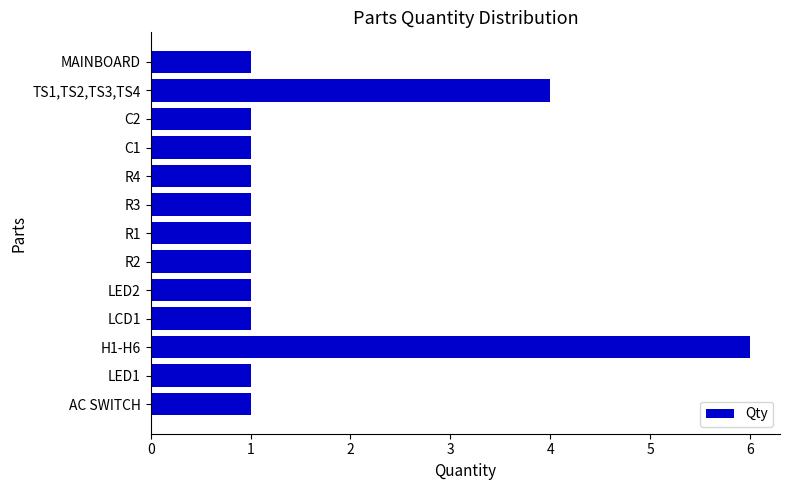

What is the difference between the maximum and minimum values?

5